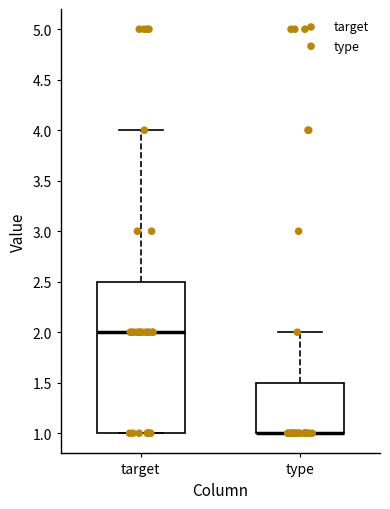

Reading left to right, read every box against the y-axis: the position of its median line, the range the box covers, and the ends of its whiskers. The values are not printed on the chart, so give them approximately, as read against the axis.

target: median 2.0, box 1.0 to 2.5, whiskers 1.0 to 4.0
type: median 1.0 (drawn on the box's lower edge), box 1.0 to 1.5, whiskers 1.0 to 2.0